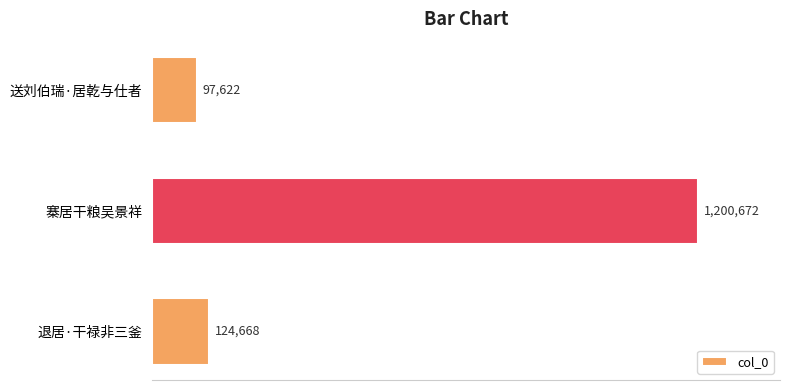

Which category has the lowest value across all series?

送刘伯瑞·居乾与仕者